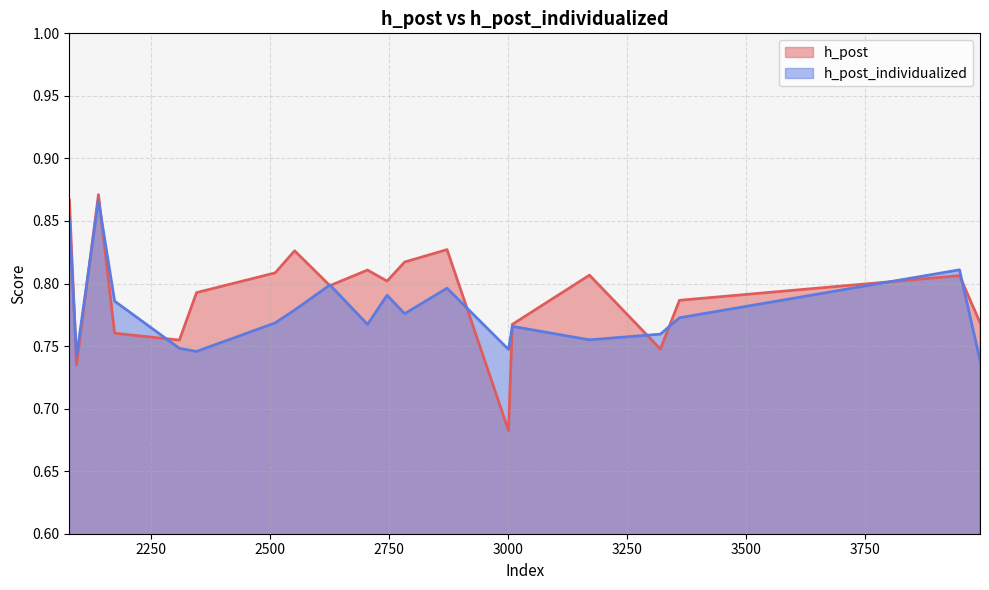

Reading left to right, list all the values displayed in this chart.

h_post: 3360=0.8	2310=0.8	2079=0.9	2174=0.8	3948=0.8	3320=0.7	2872=0.8	2511=0.8	2346=0.8	2626=0.8	2705=0.8	2783=0.8	3009=0.8	2140=0.9	2552=0.8	3001=0.7	2094=0.7	3991=0.8	2746=0.8	3171=0.8
h_post_individualized: 3360=0.8	2310=0.7	2079=0.9	2174=0.8	3948=0.8	3320=0.8	2872=0.8	2511=0.8	2346=0.7	2626=0.8	2705=0.8	2783=0.8	3009=0.8	2140=0.9	2552=0.8	3001=0.7	2094=0.7	3991=0.7	2746=0.8	3171=0.8